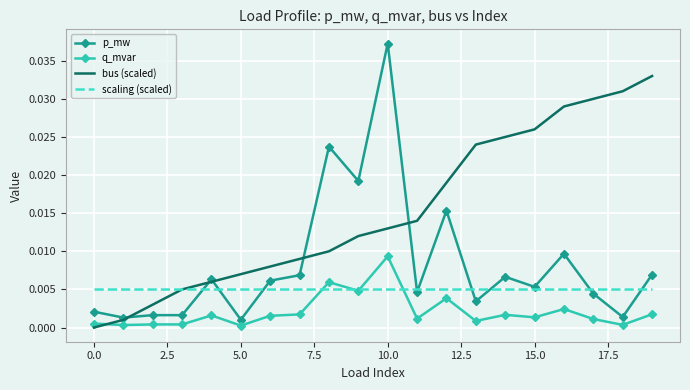

List the series in order of their overall mean, lowest first.

q_mvar, scaling (scaled), p_mw, bus (scaled)